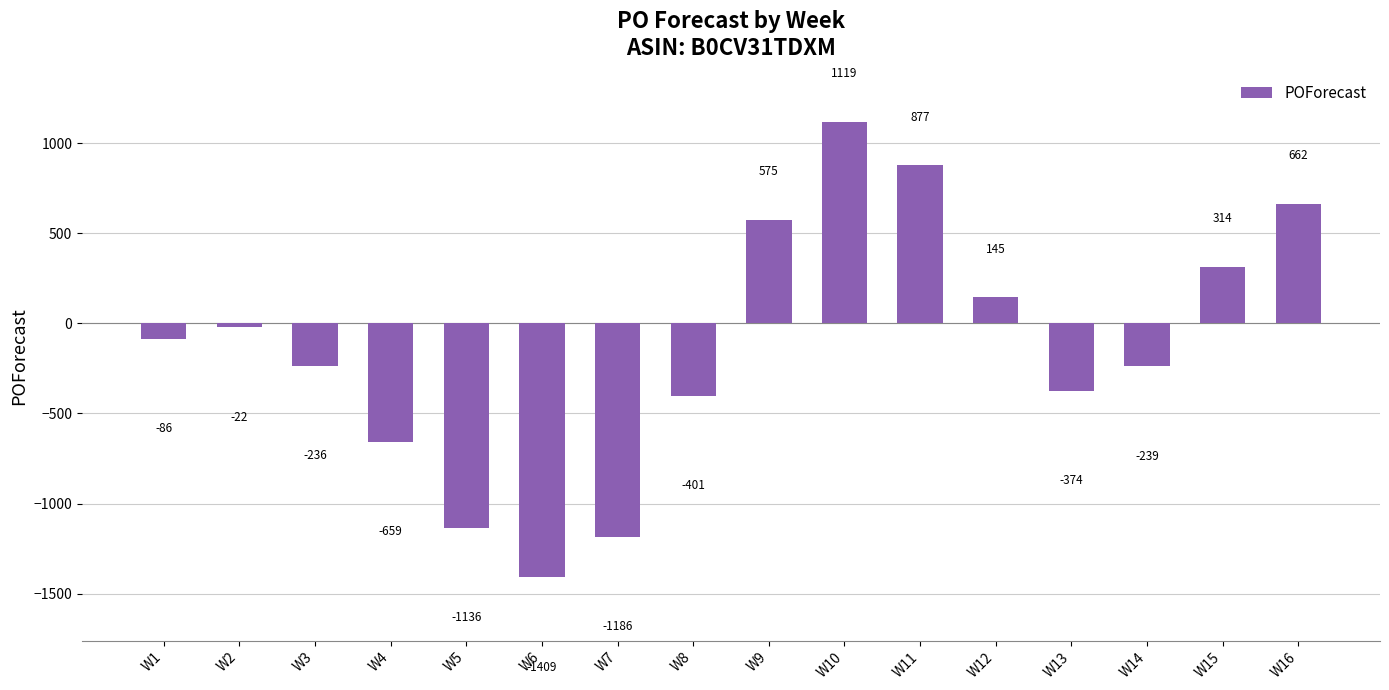

Where is the data nearest to the value -145?

W1